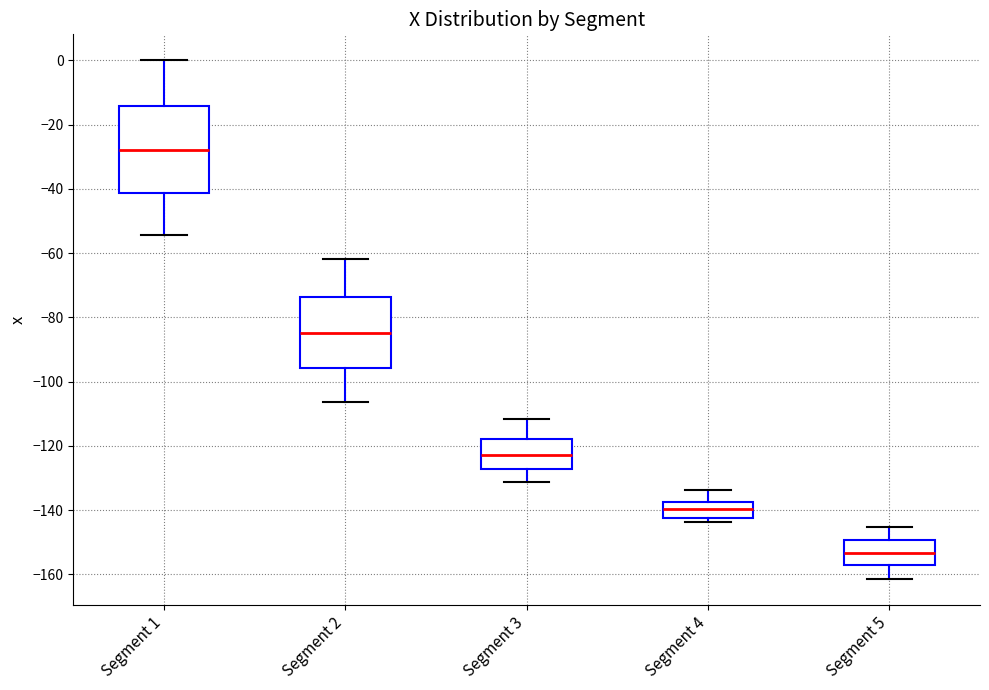

Which box's median line is the lowest?

Segment 5